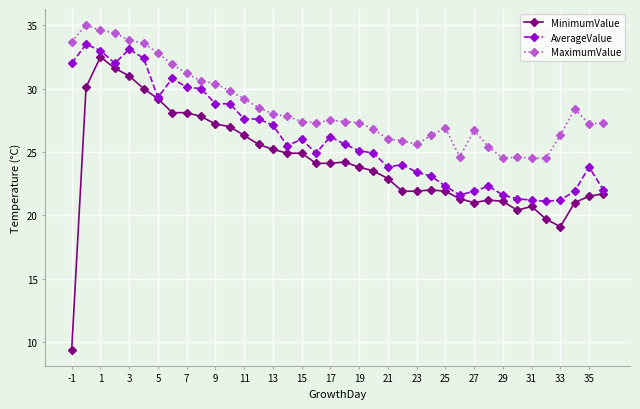

What is the minimum value shown in the chart?

9.4